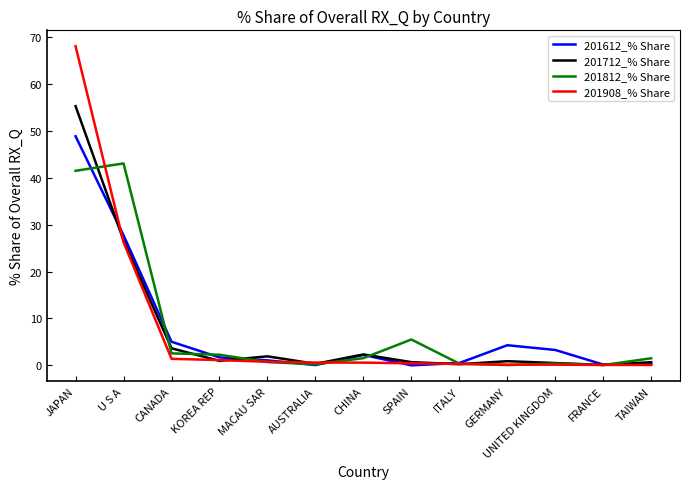

At which label is 201908_% Share closest to 34?

U S A